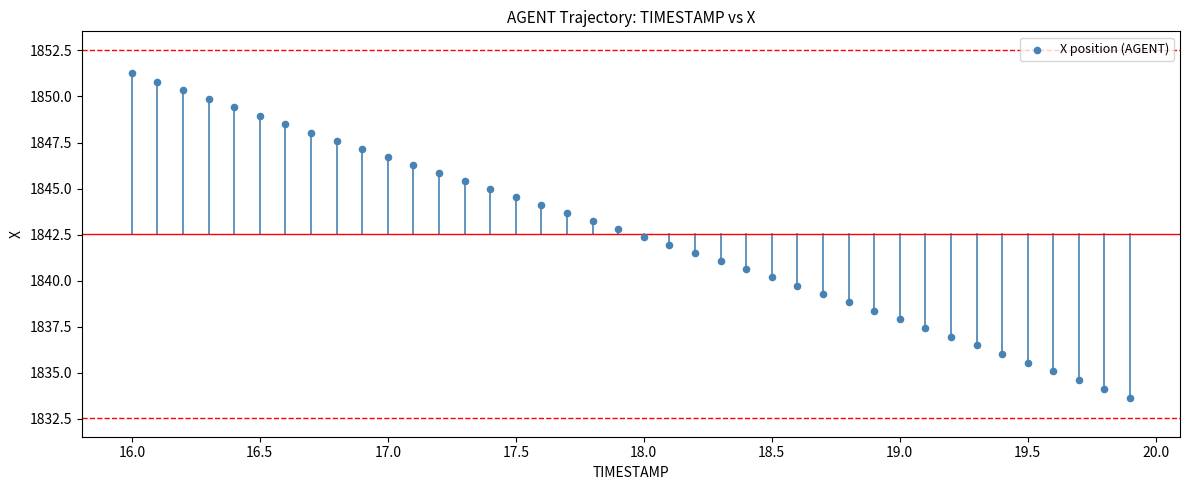

What is the range of Y values (max minus min)?

17.6